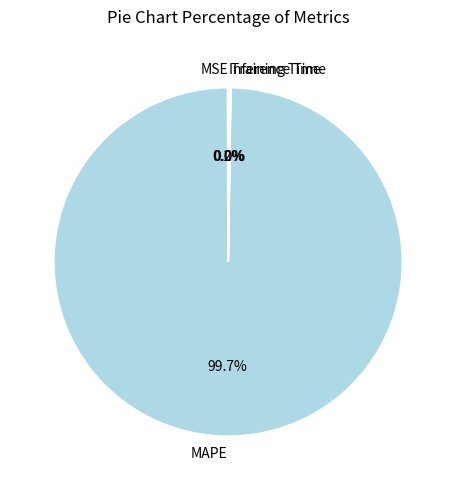

Does any single category account for the majority?

Yes